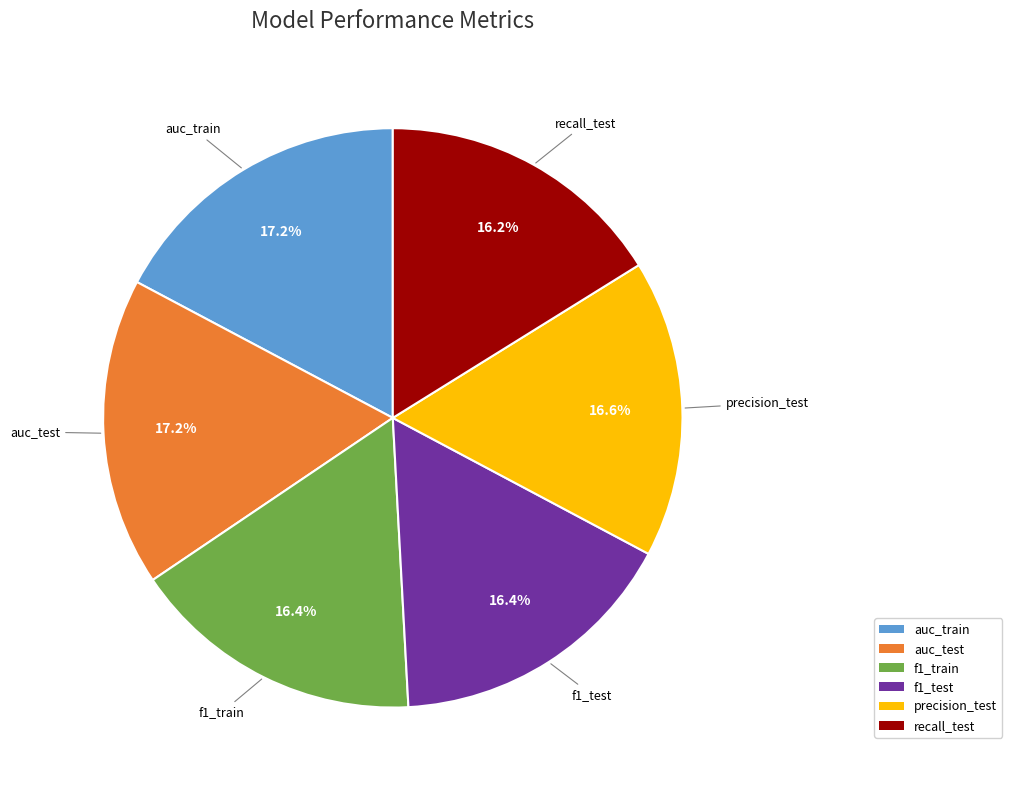

Does precision_test account for over 50% of the chart?

No